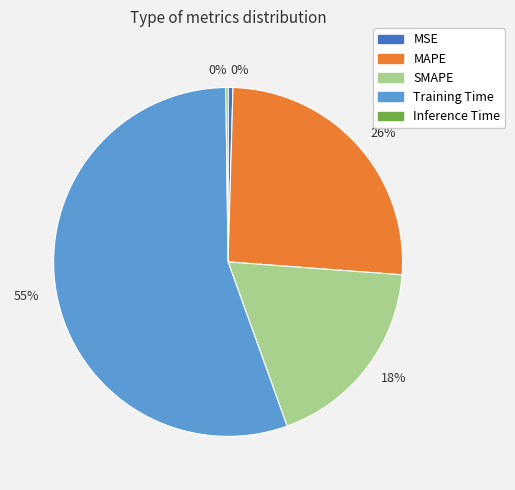

To the nearest percent, what is the average slice percentage?

20%